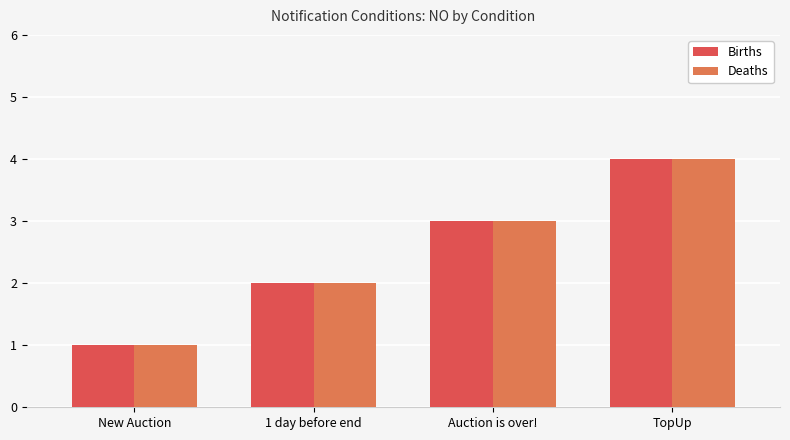

How many groups of bars are there?

4